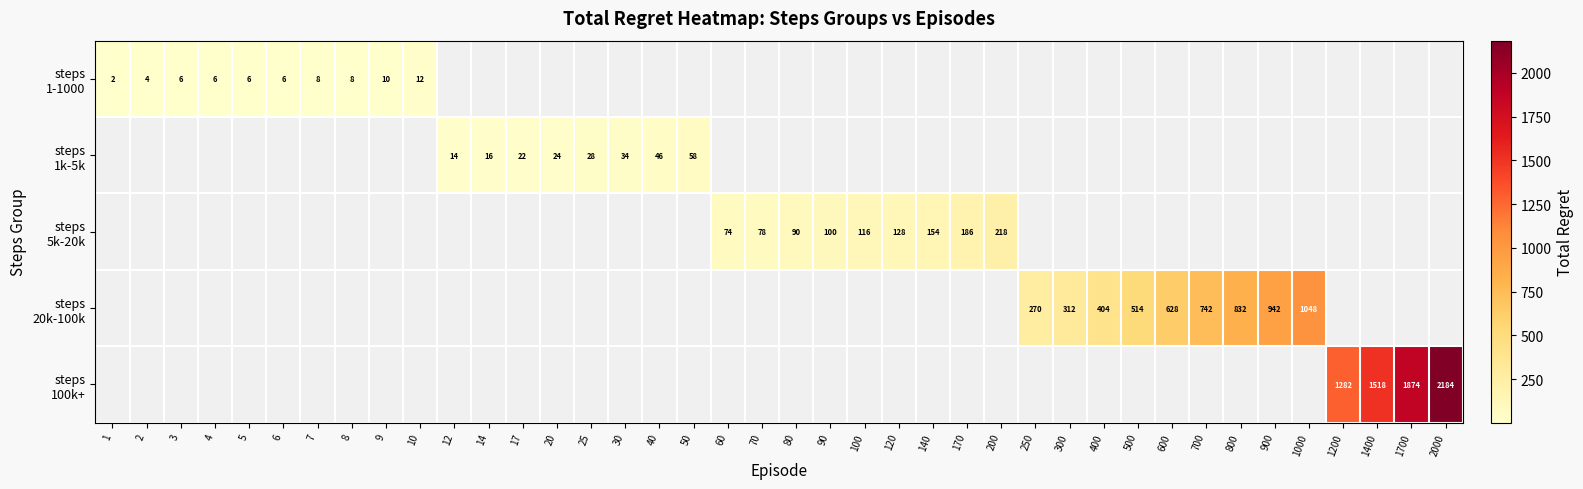

What is the maximum value shown in the chart?

2184.0